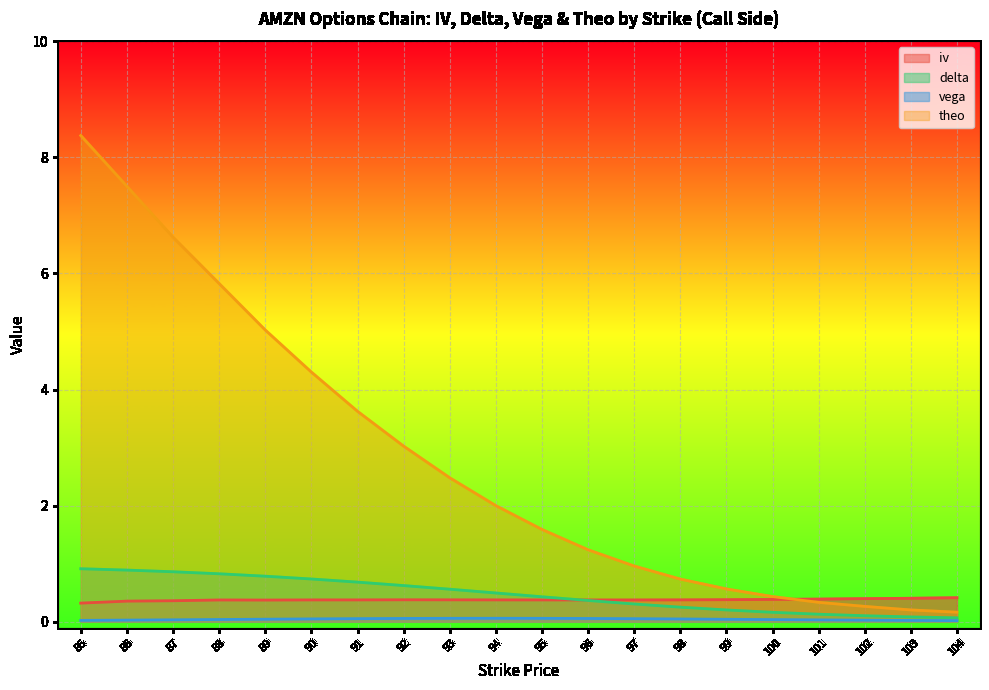

Between 85 and 102, which is larger?

102